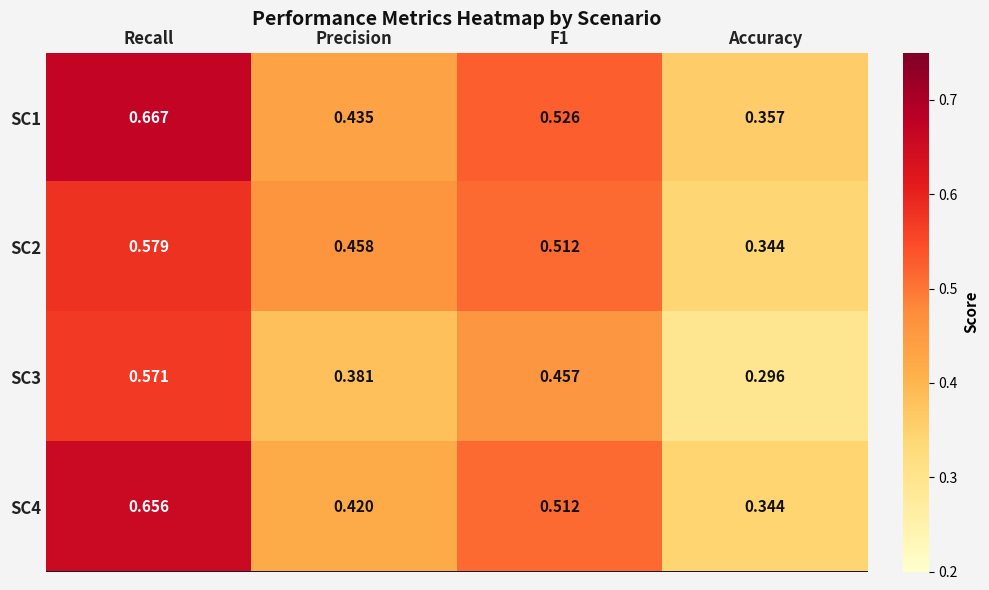

Between Recall and Precision, which series saw the biggest shift?

SC4